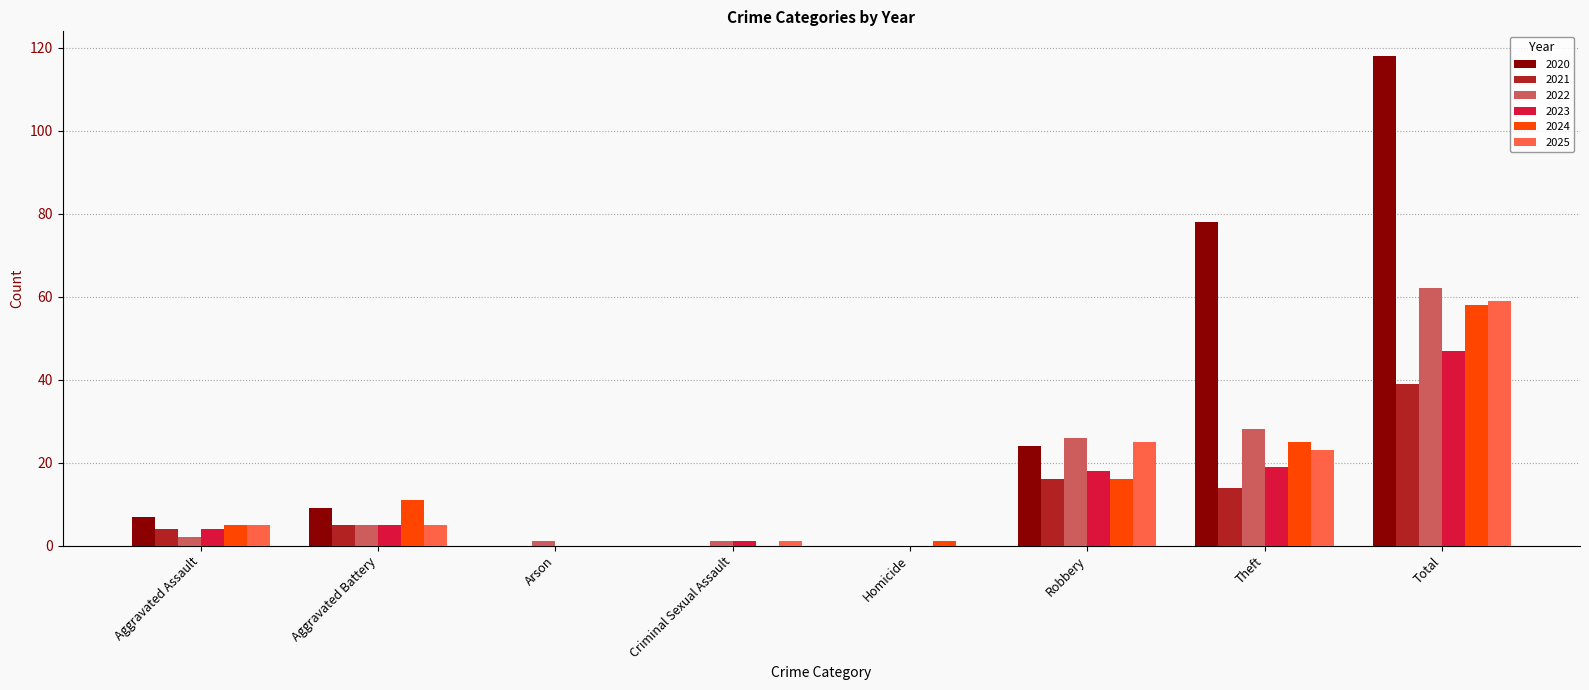

Does the chart contain stacked bars?

No